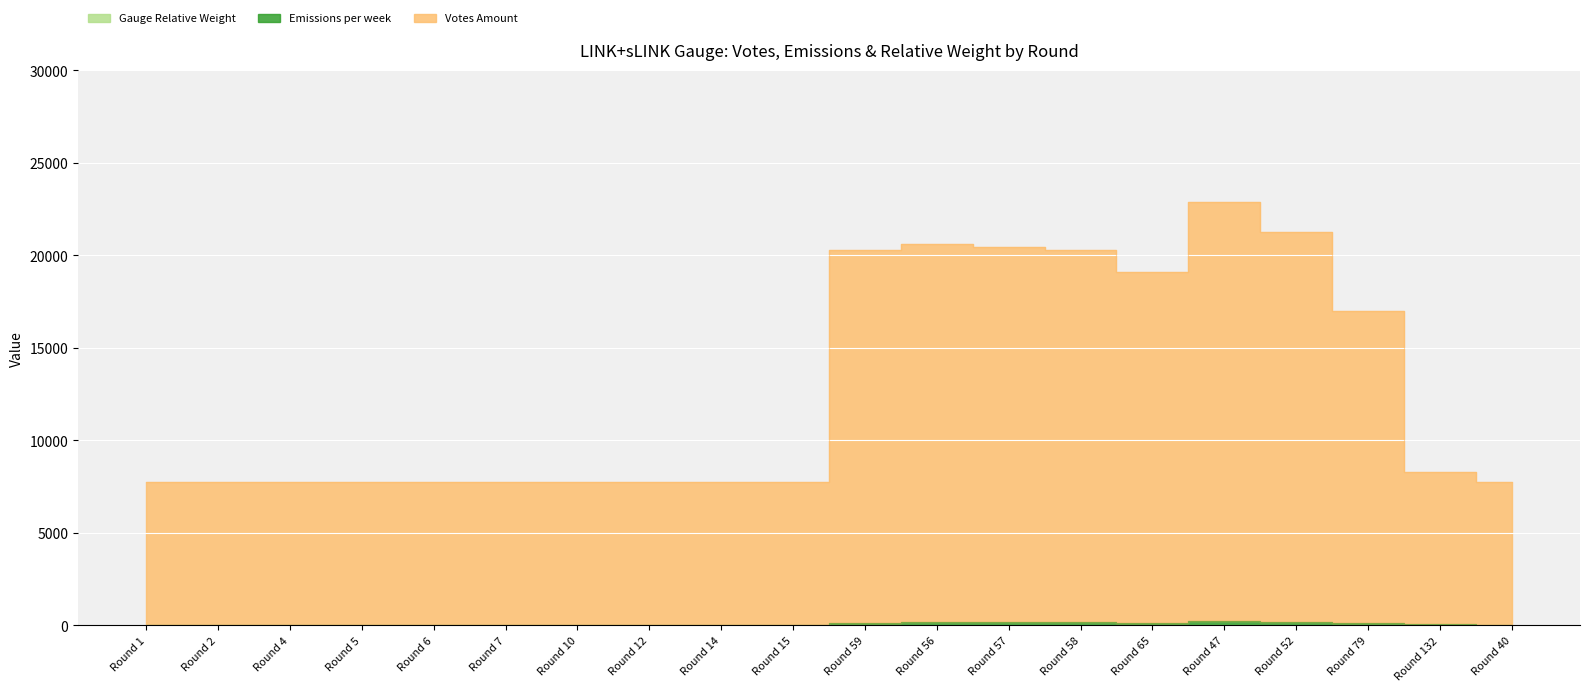

True or false: Gauge Relative Weight has a value of 0.0 at Round 12.

True